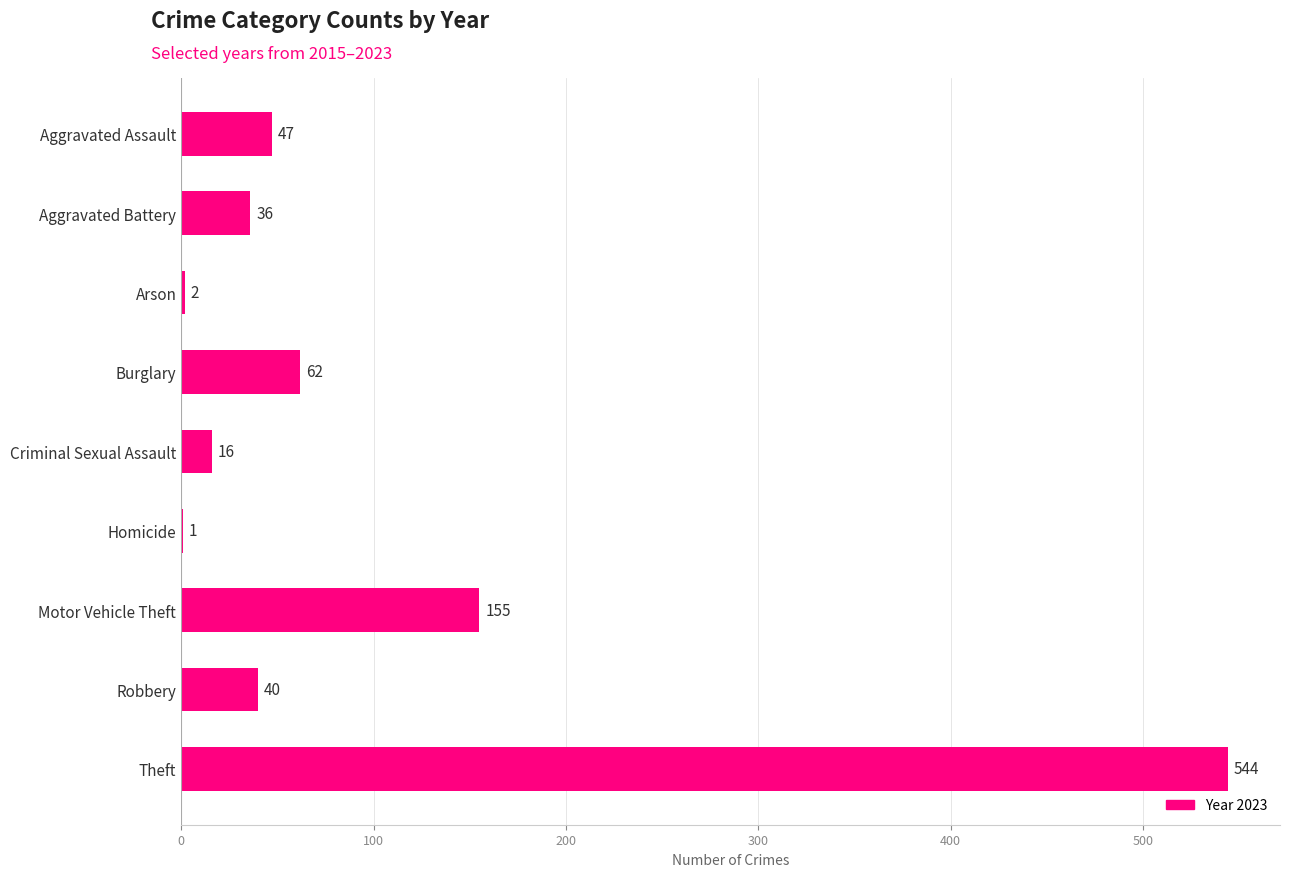

Which category has the highest value across all series?

Theft